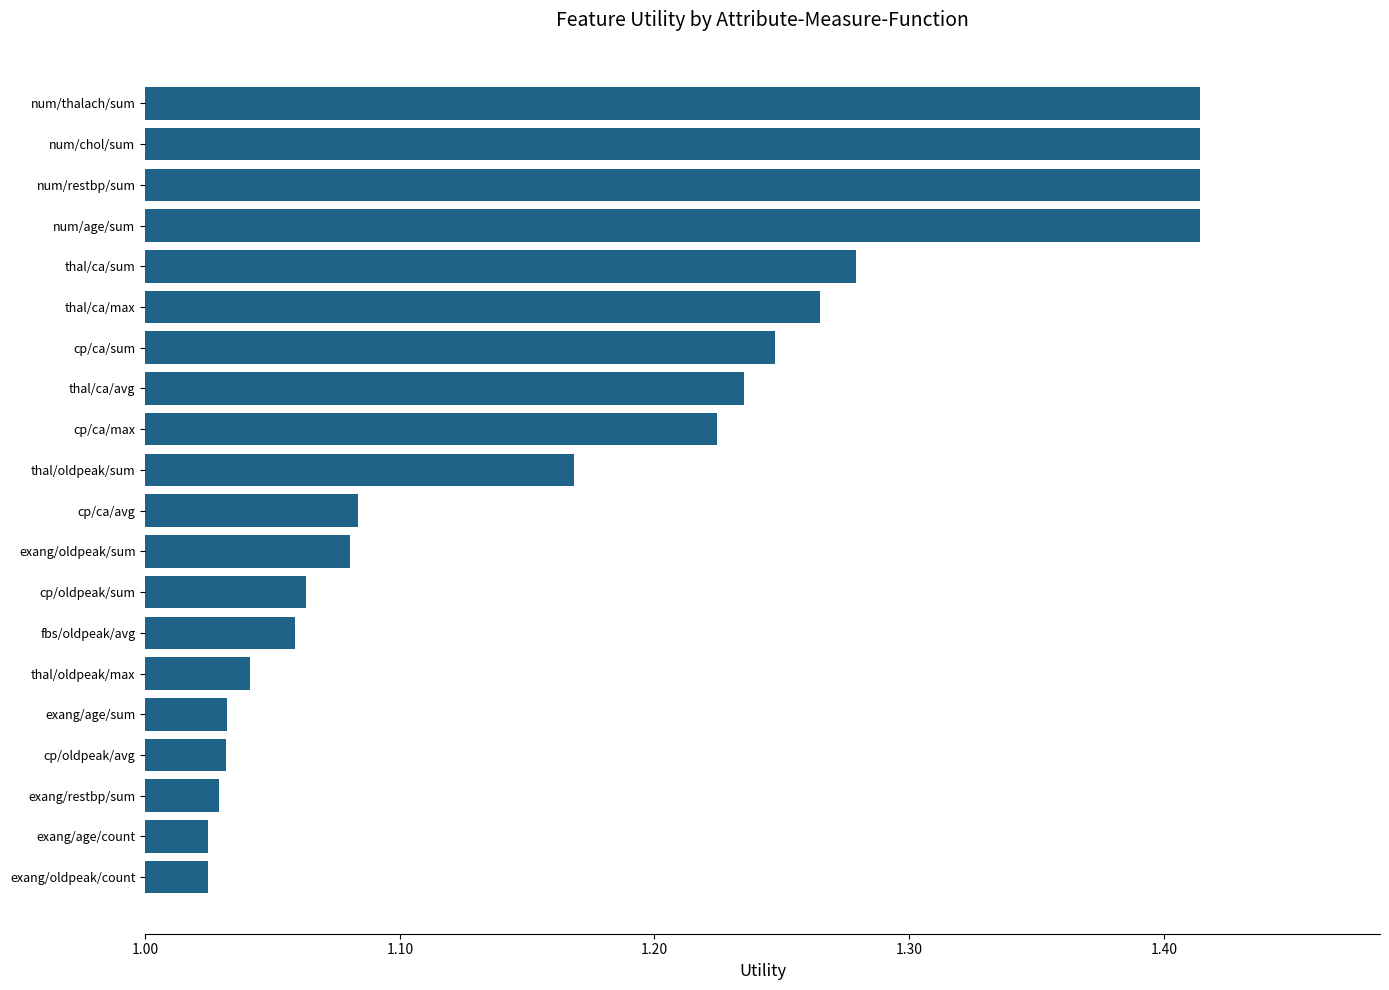

The chart shows a value of 0.3 at thal/oldpeak/sum. True or false?

False